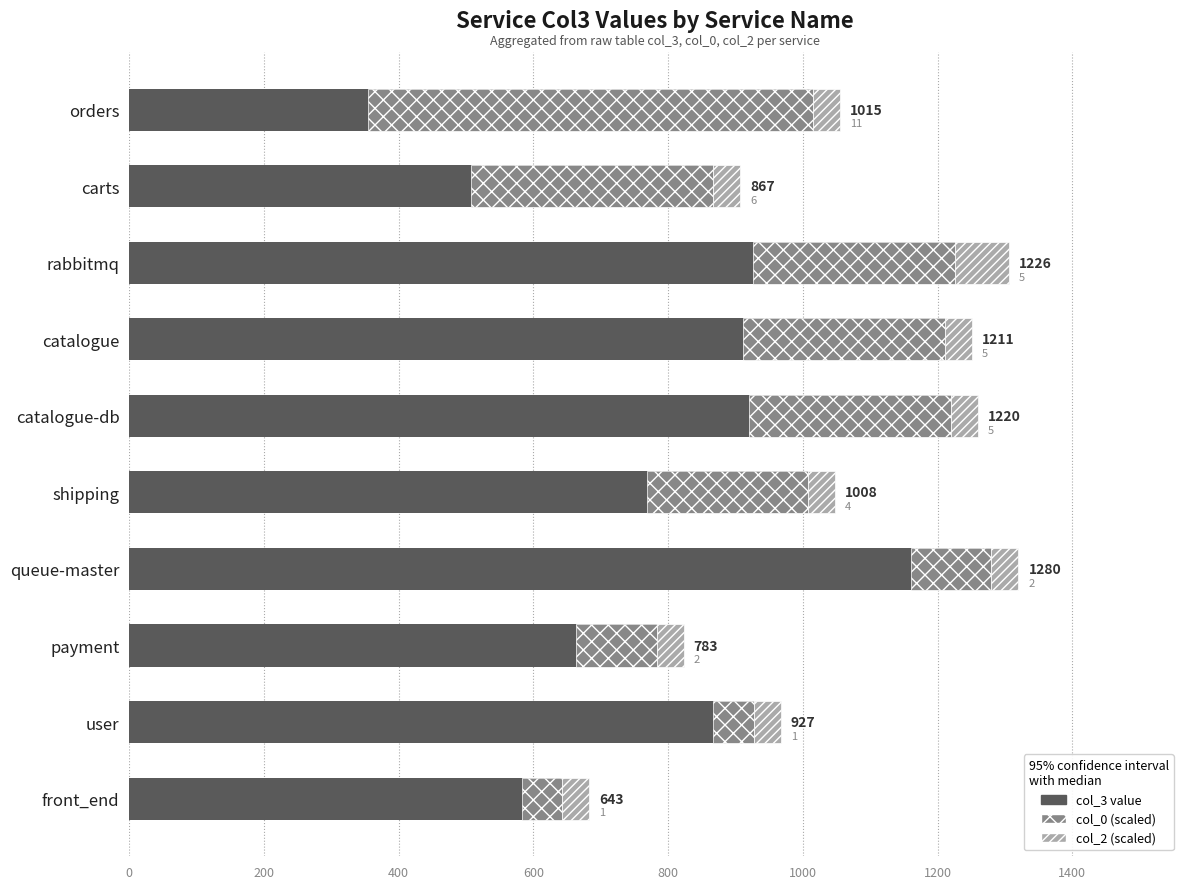

What is the minimum value for col_3 value?

643